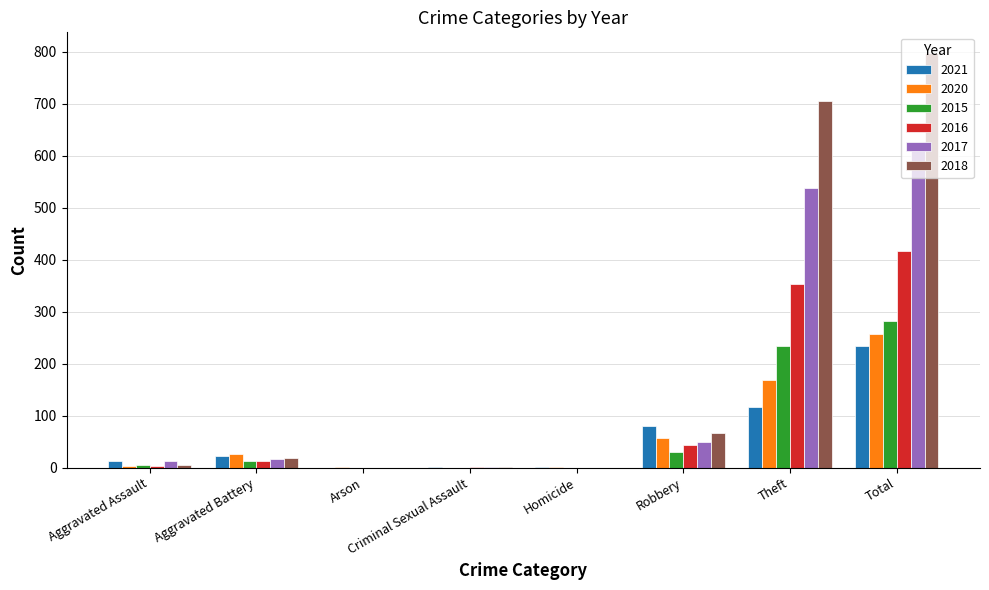

Which series has the largest total across all categories?

2018